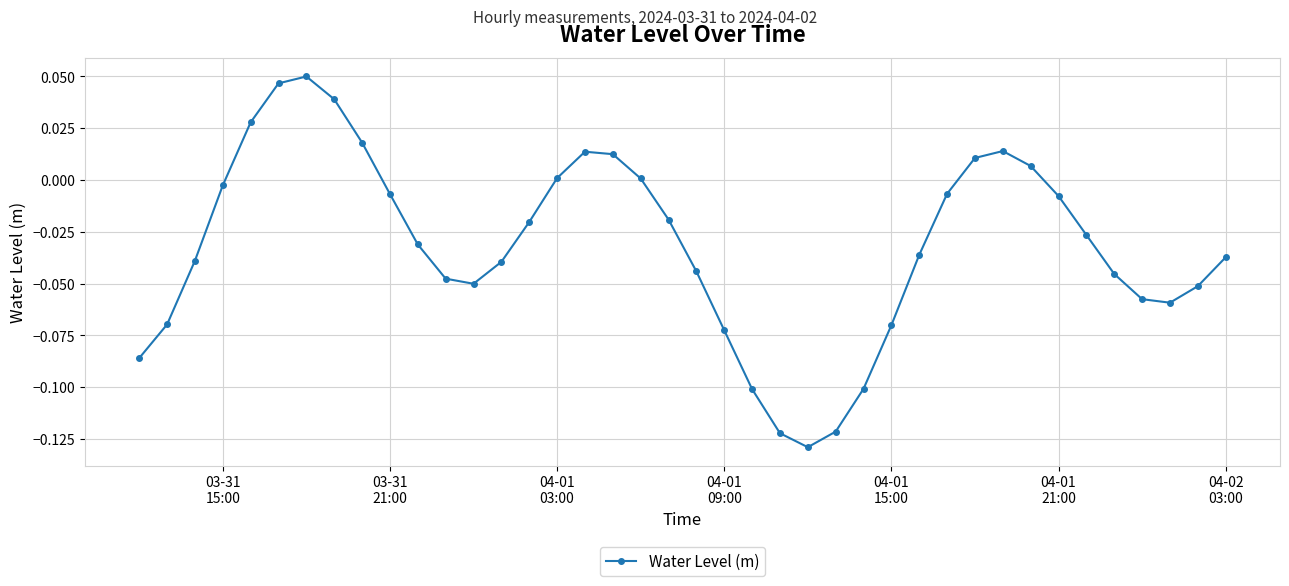

How many interior local peaks (higher than both neighbors) does the data have?

3